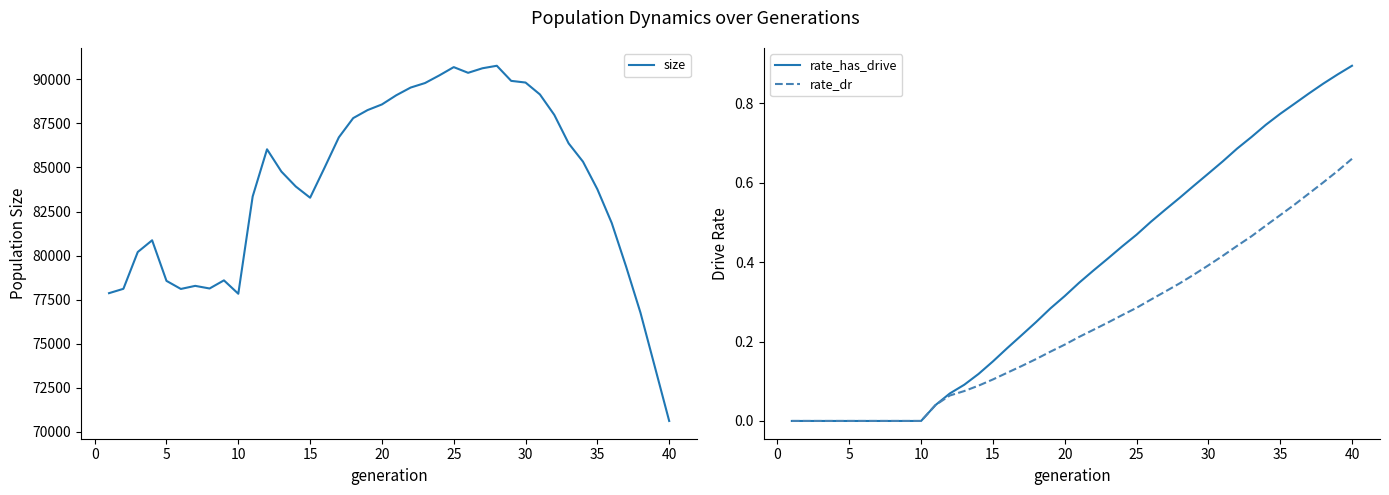

Is it true that size equals 34094.1 at 5?

False